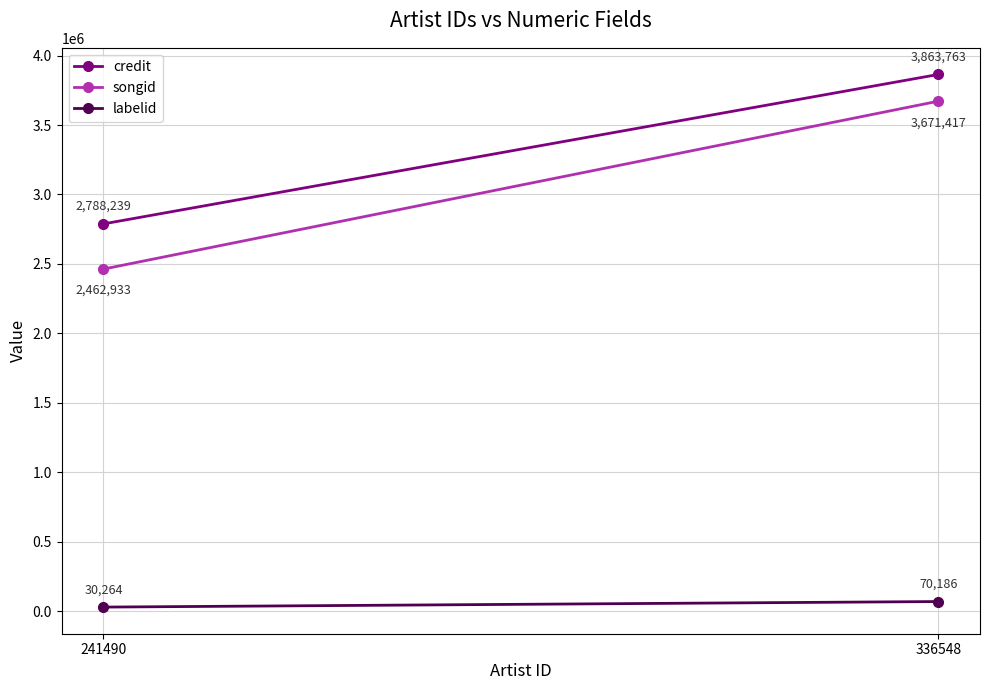

Rank the series at 241490 from lowest to highest value.

labelid, songid, credit